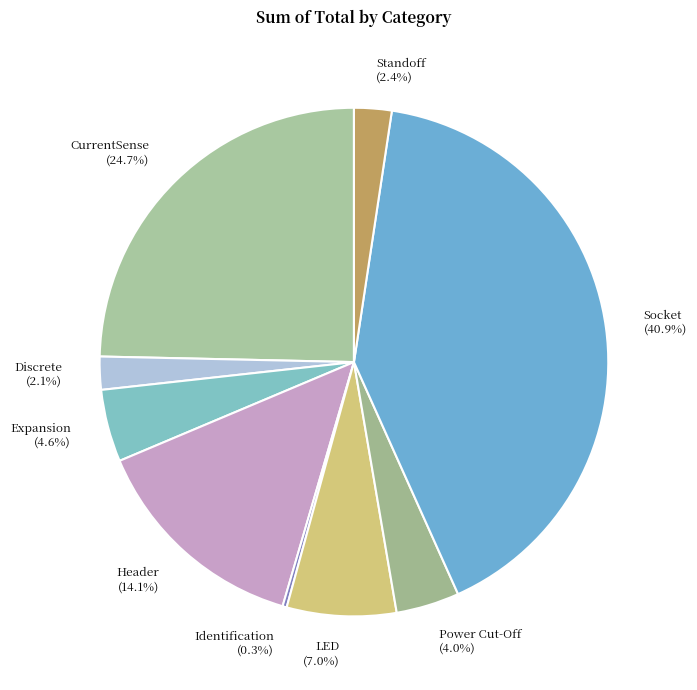

Does Power Cut-Off account for over 50% of the chart?

No